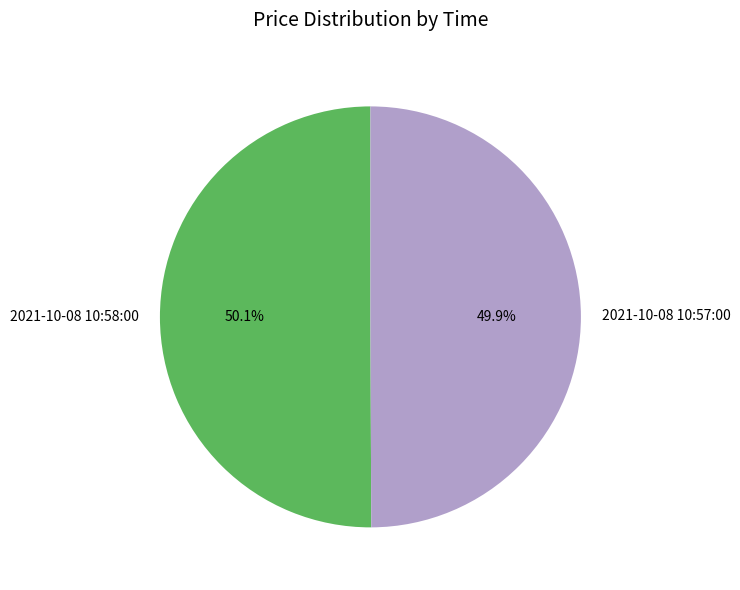

How many slices are in this pie chart?

2